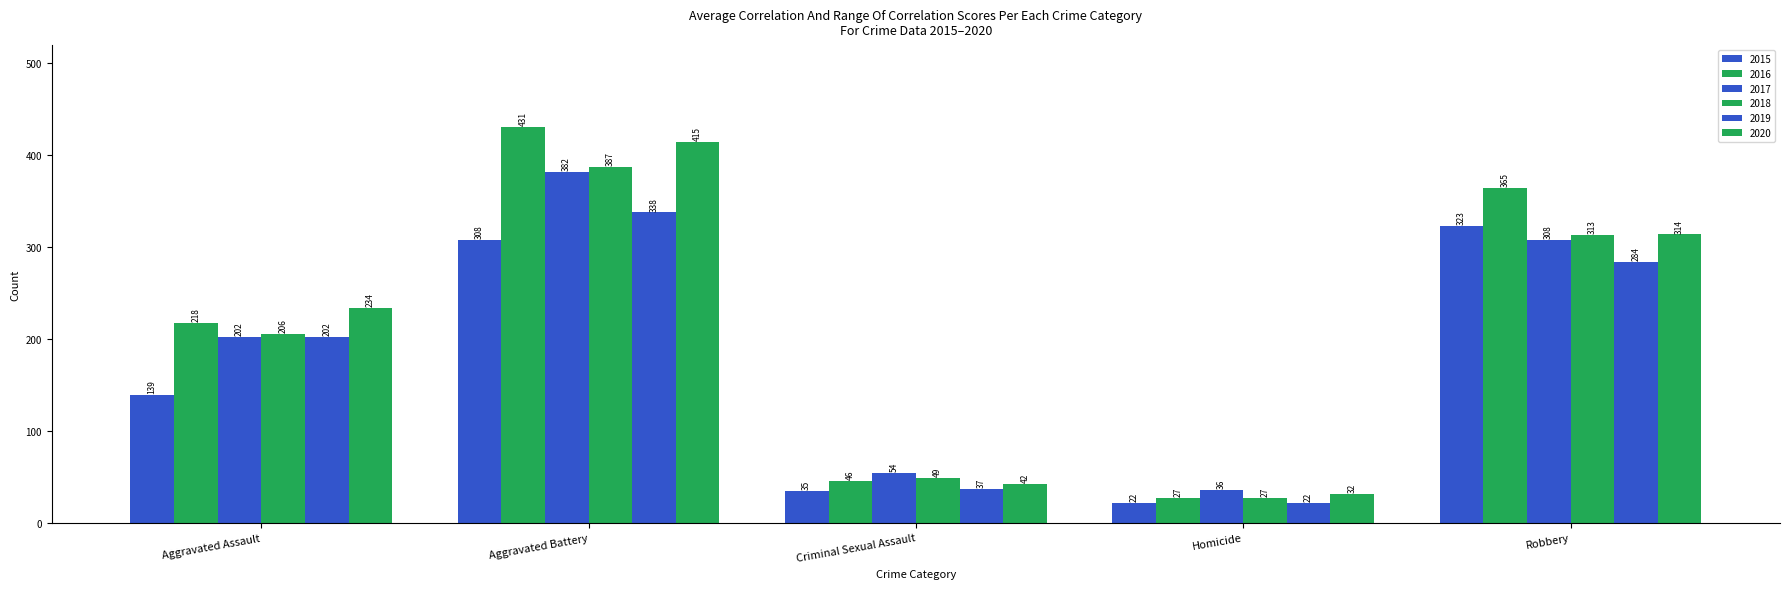

How many distinct data groups are displayed?

6